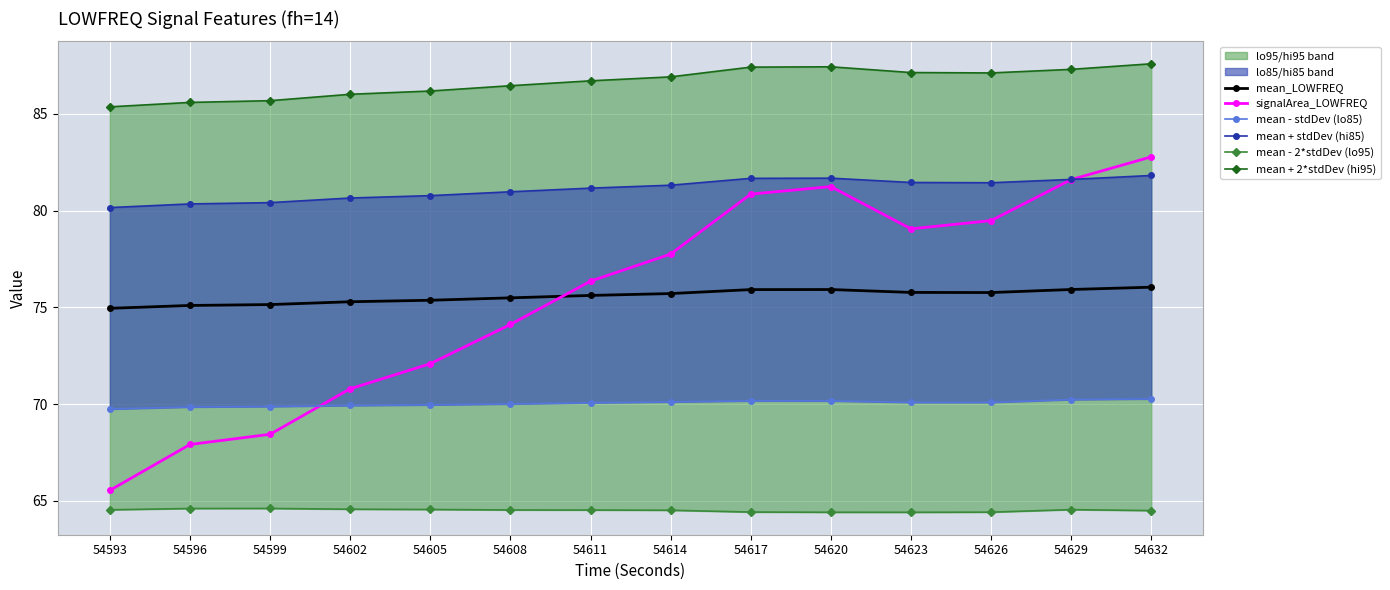

True or false: mean + stdDev (hi85) has a value of 38.2 at 54605.

False